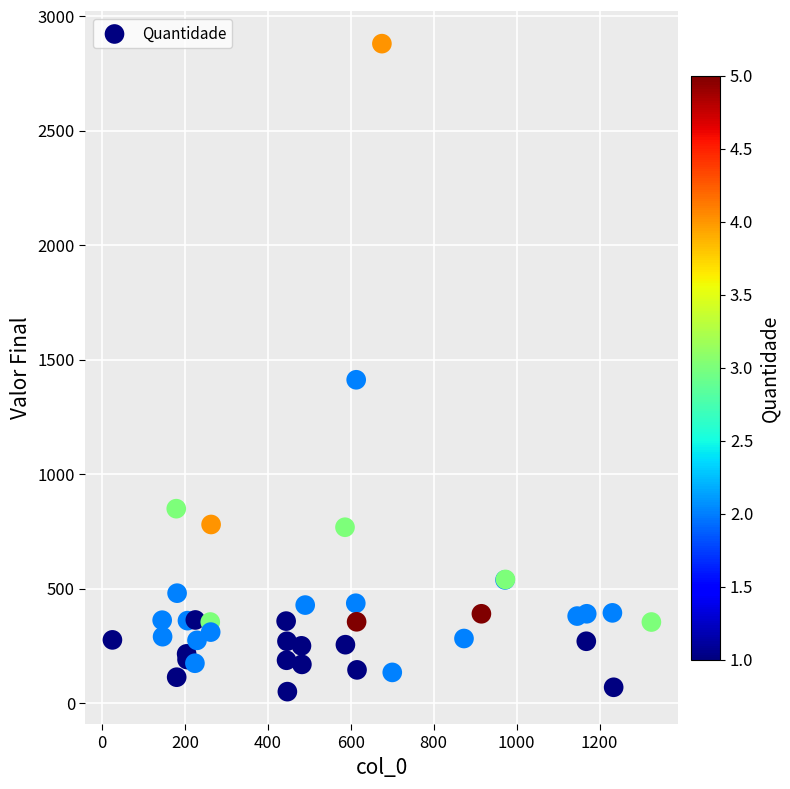

What Y value in the scatter plot is closest to 1465?

1412